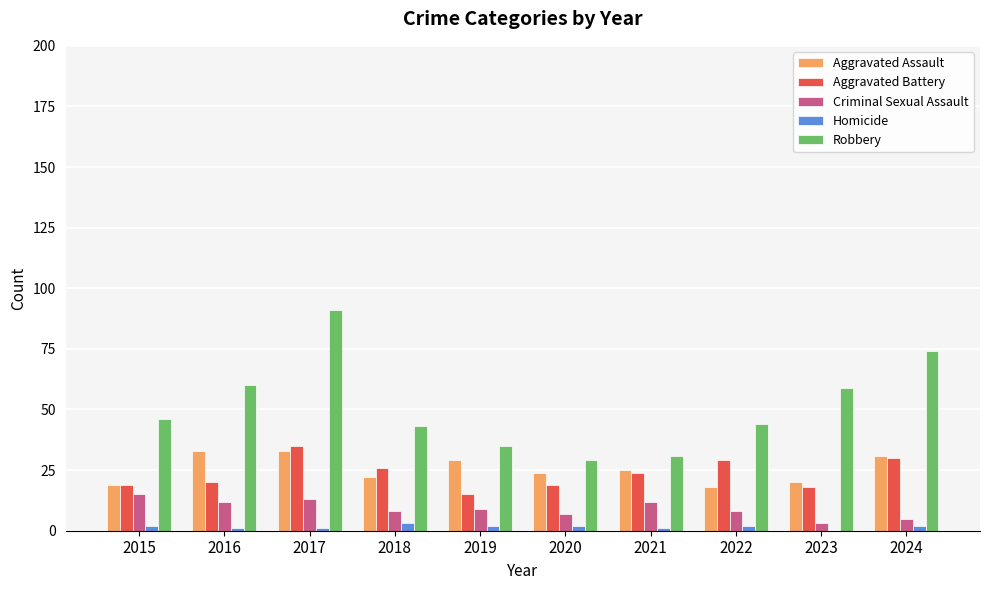

What is the total value across all series at 2019?

90